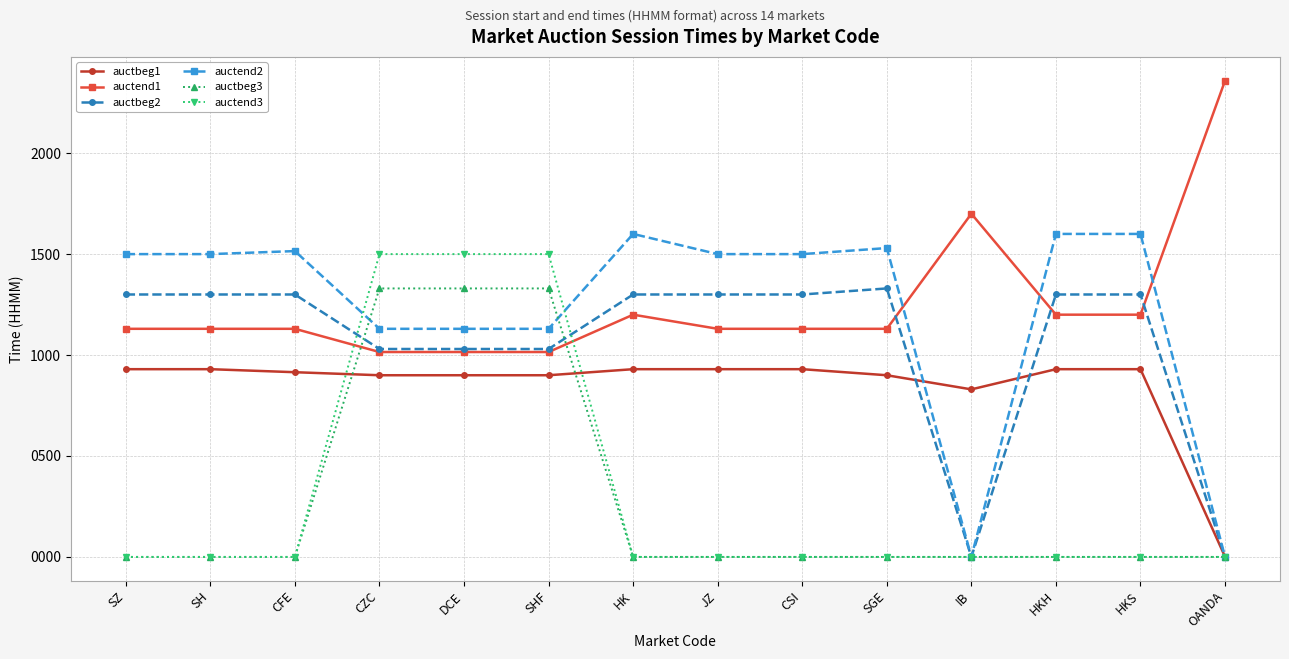

Is the value of auctbeg3 at HKH greater than the value of auctbeg1 at CFE?

No